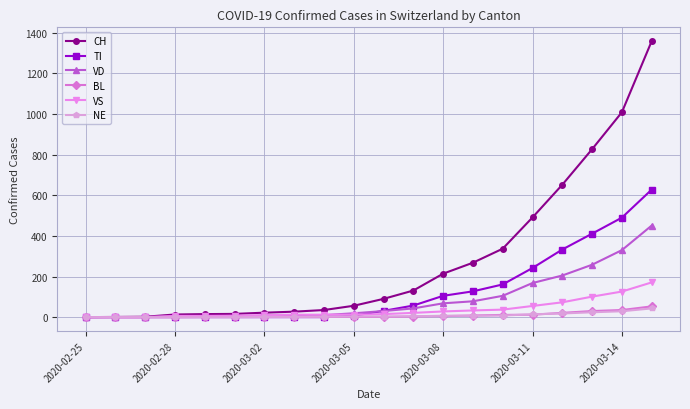

What is the greatest value displayed?

1359